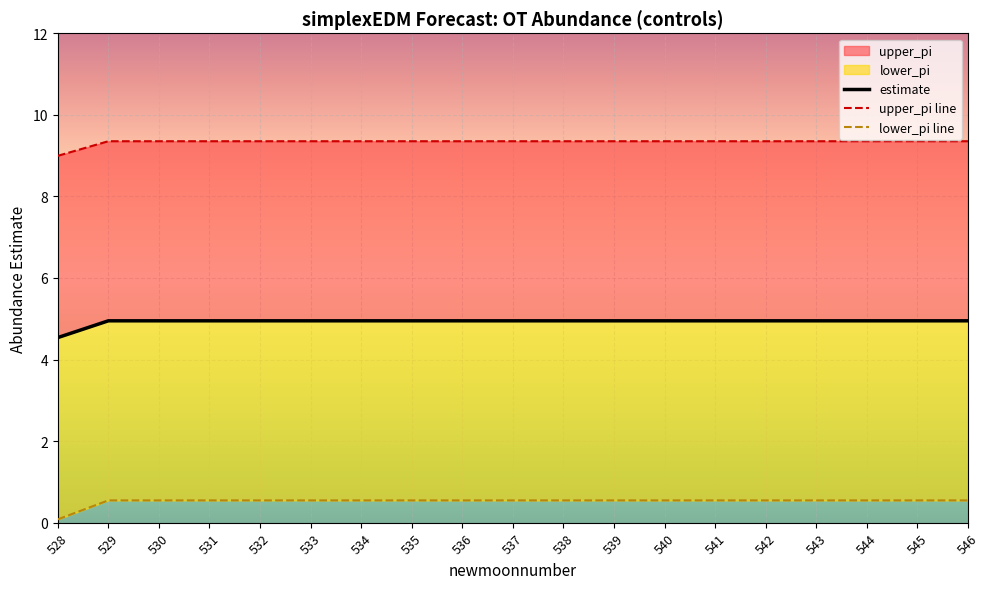

What is the difference between the maximum and minimum values in the estimate series?

0.4